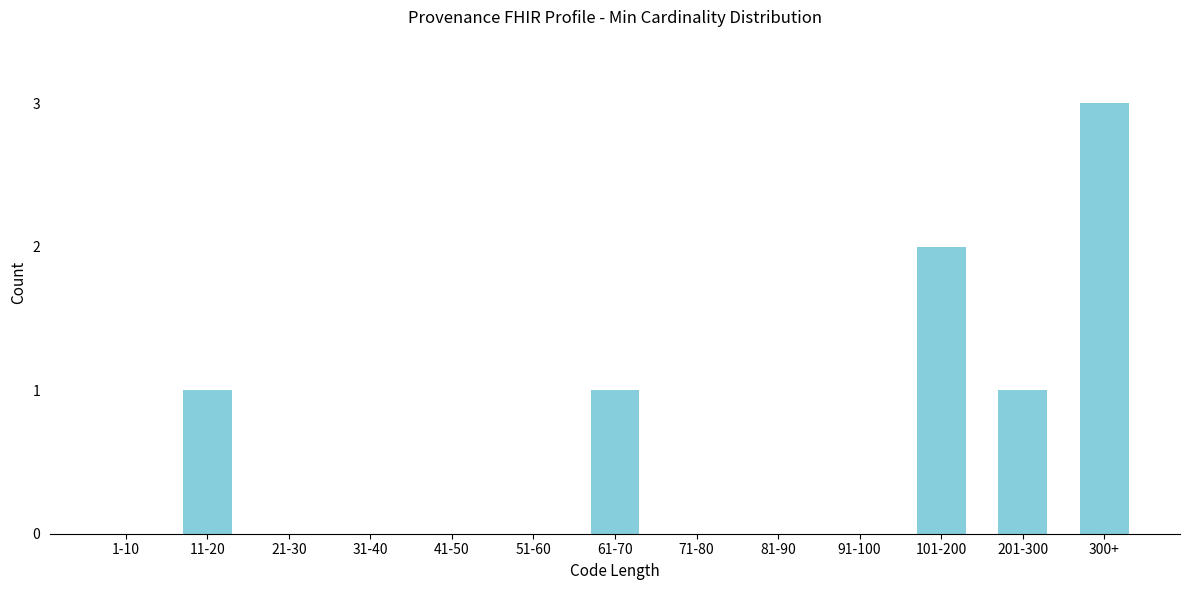

Reading left to right, what are all the values shown in this chart?

1-10=0	11-20=1	21-30=0	31-40=0	41-50=0	51-60=0	61-70=1	71-80=0	81-90=0	91-100=0	101-200=2	201-300=1	300+=3